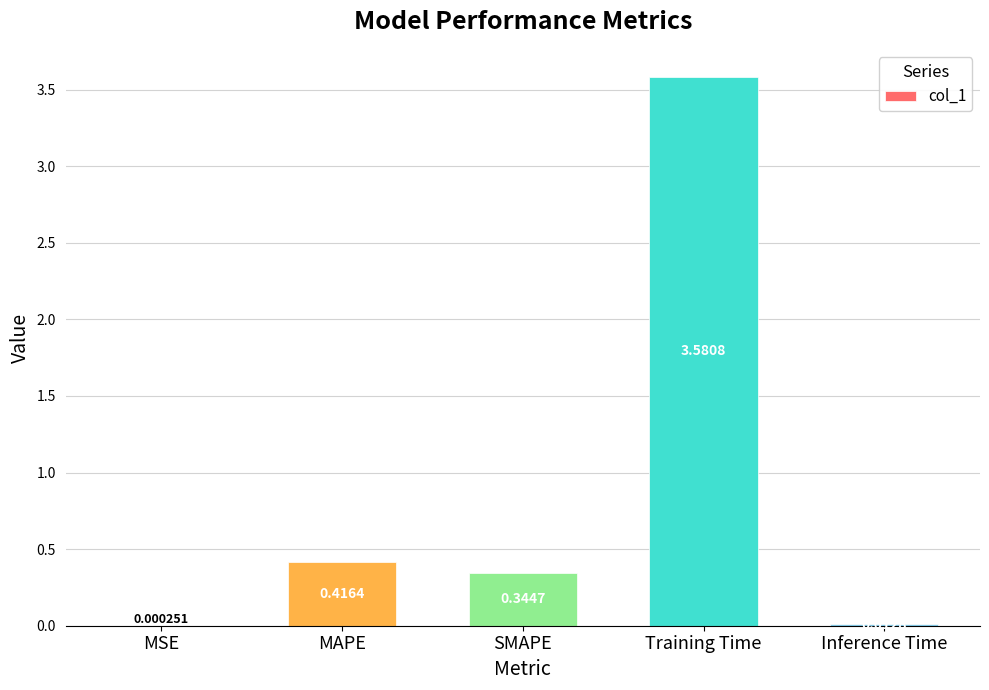

Where is the data nearest to the value 1?

MAPE